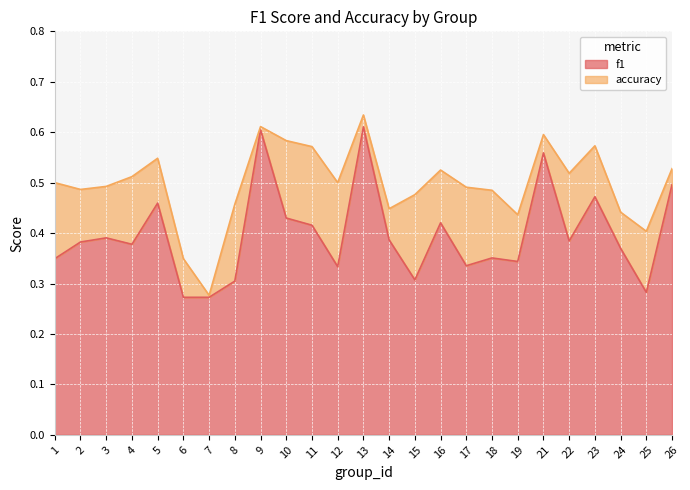

True or false: f1 has more than 2 points higher than both neighbors.

True